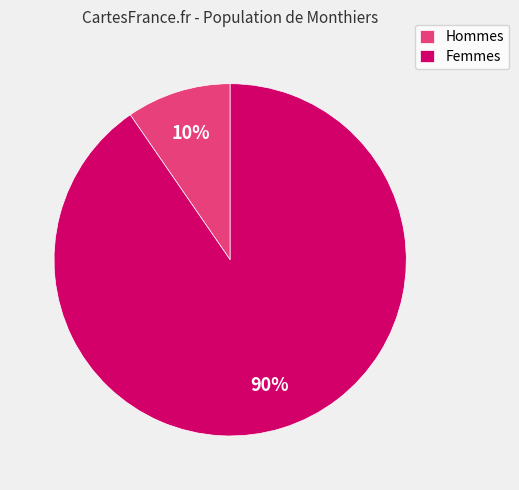

Which slice is the smallest?

Hommes